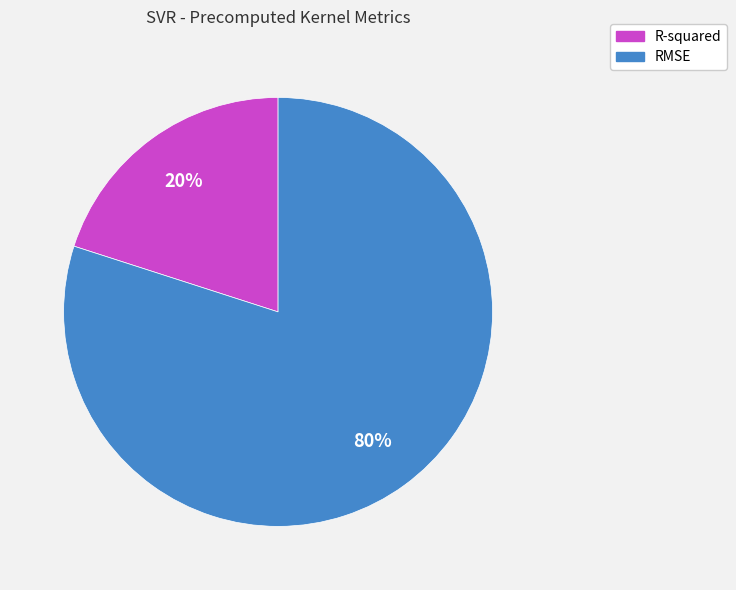

To the nearest percent, what is the difference between the RMSE and R-squared slice percentages?

60%